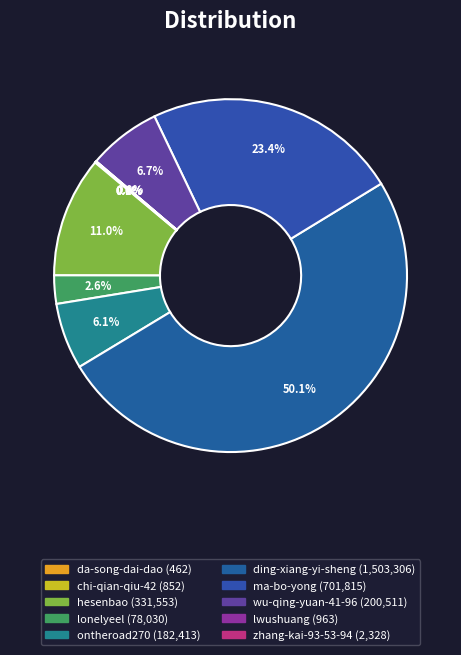

Which category accounts for the majority?

ding-xiang-yi-sheng